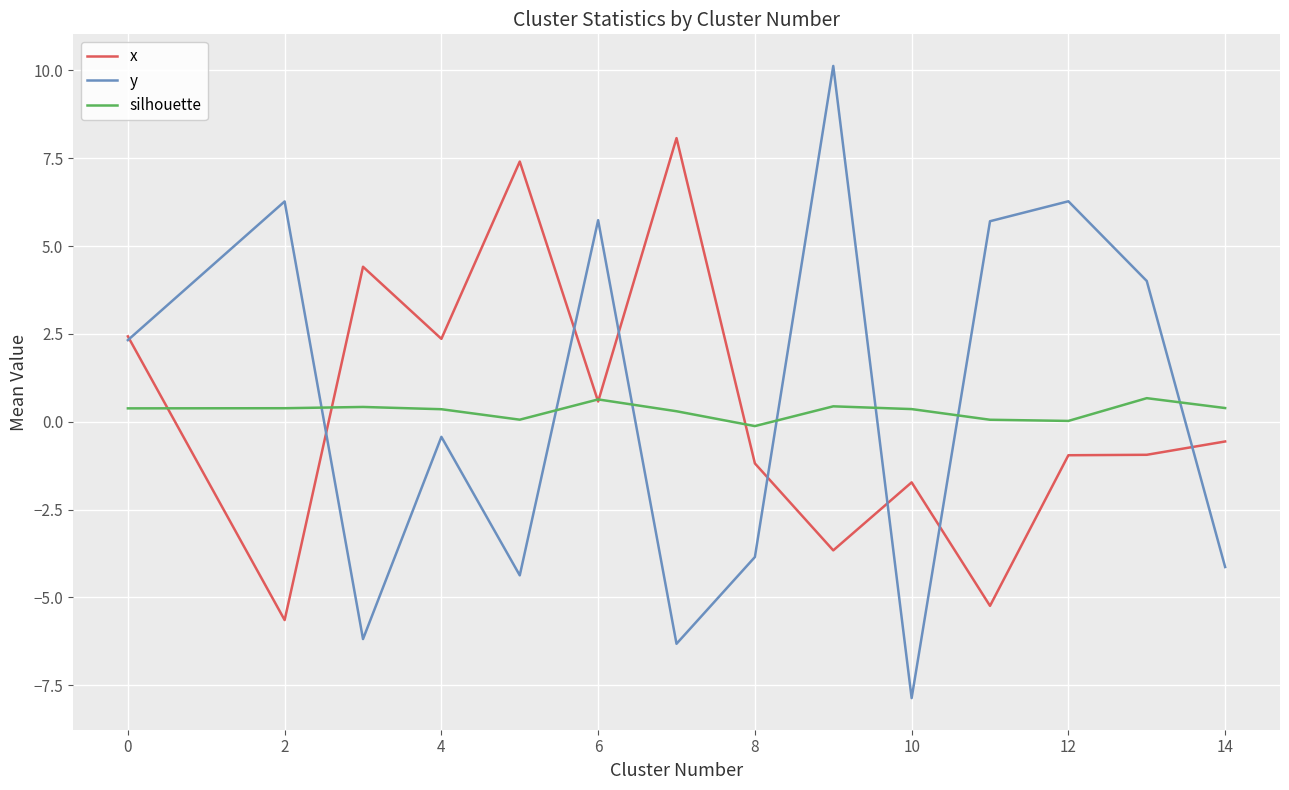

How many distinct data groups are displayed?

3